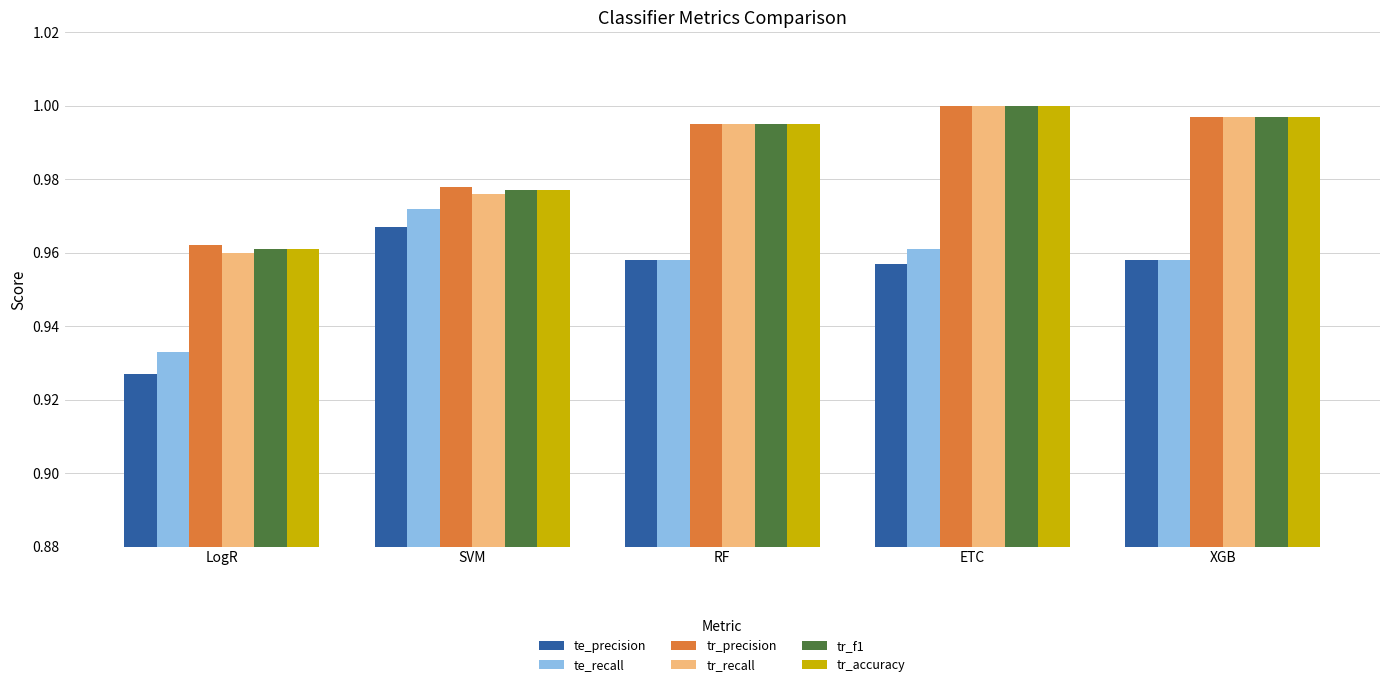

Where is te_precision nearest to the value 0?

LogR